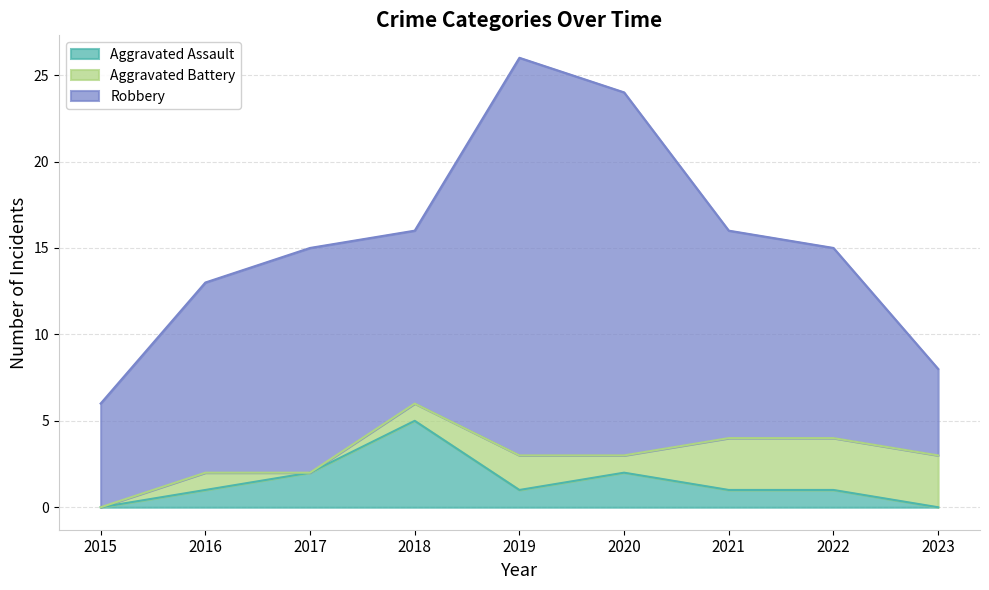

Reading left to right, extract all data points from this chart.

Aggravated Assault: 0	1	2	5	1	2	1	1	0
Aggravated Battery: 0	1	0	1	2	1	3	3	3
Robbery: 6	11	13	10	23	21	12	11	5